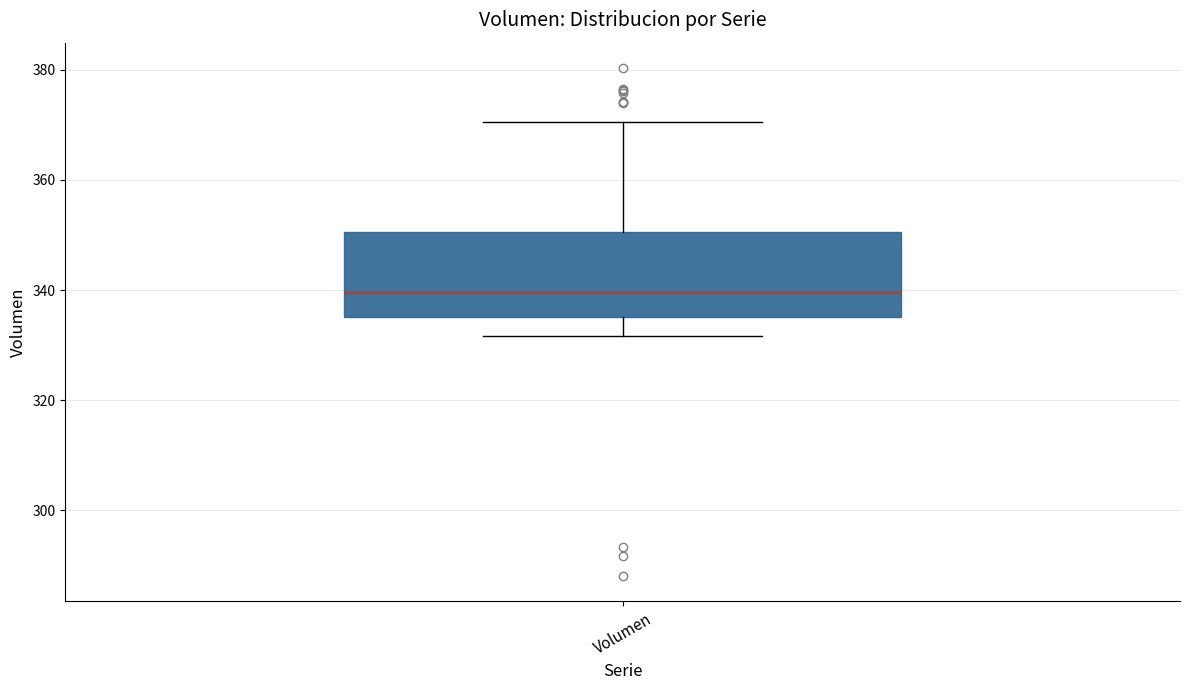

Where is the lower edge of the box for Volumen on the y-axis? The values are not printed on the chart, so give them approximately, as read against the axis.

336